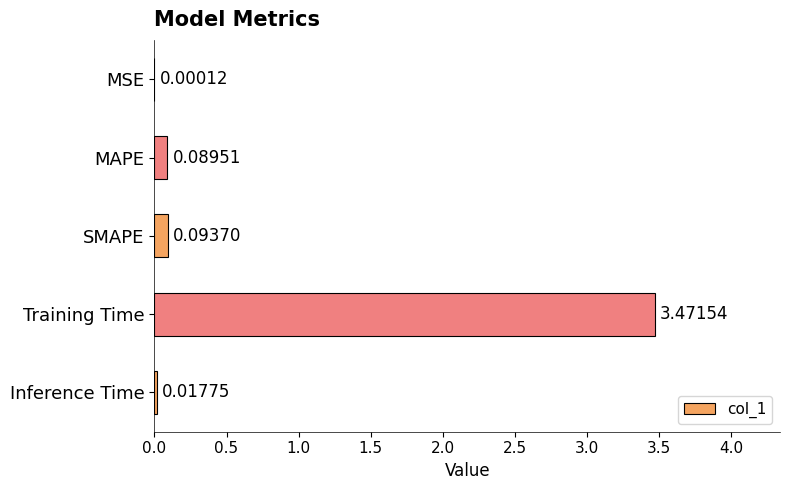

At which label is the value closest to 1?

SMAPE